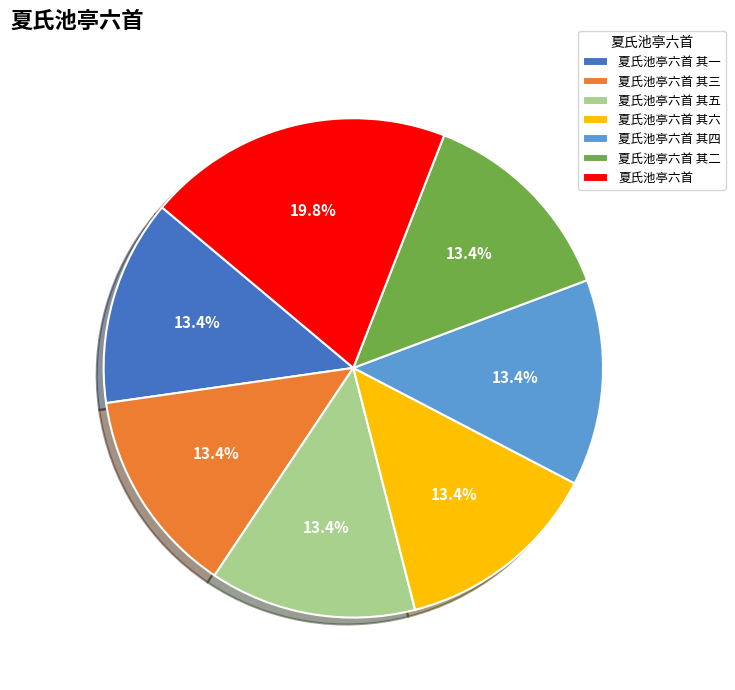

To the nearest percent, what percentage of the pie is 夏氏池亭六首 其三?

13%